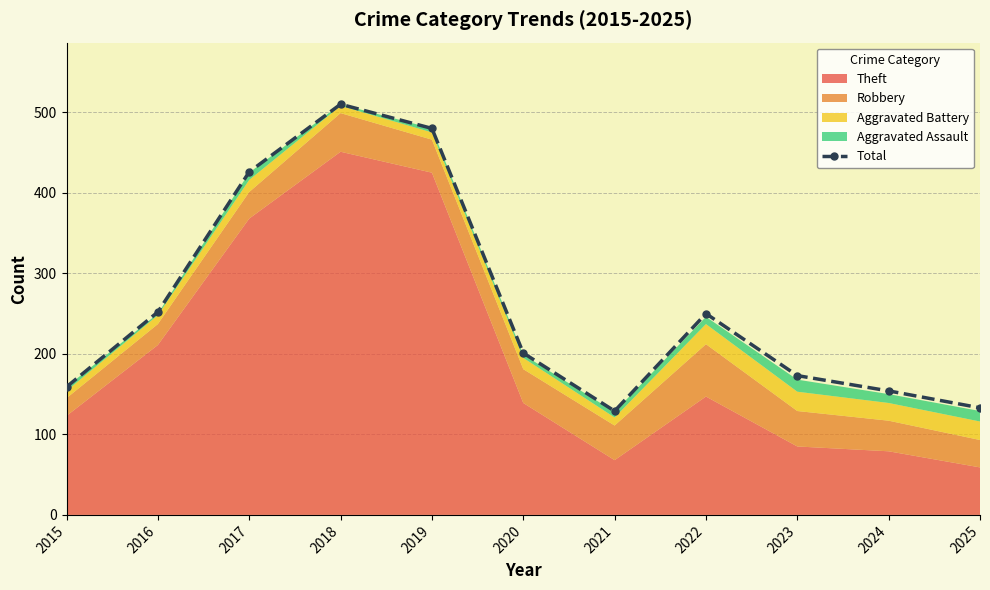

How many interior local peaks (higher than both neighbors) does the data have?

2